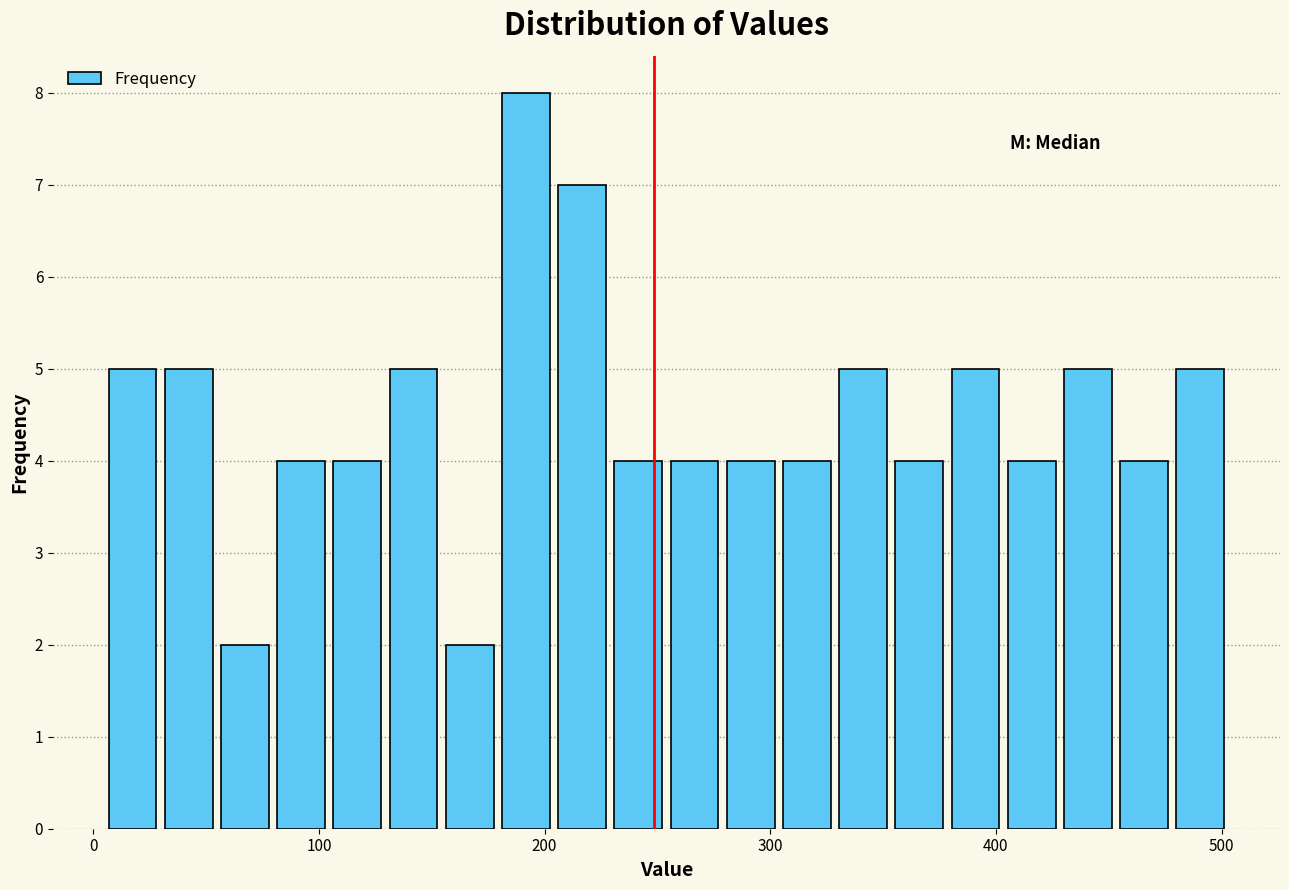

Around what value on the x-axis is the tallest bar? Give the approximate position of its centre, as read against the axis.

190